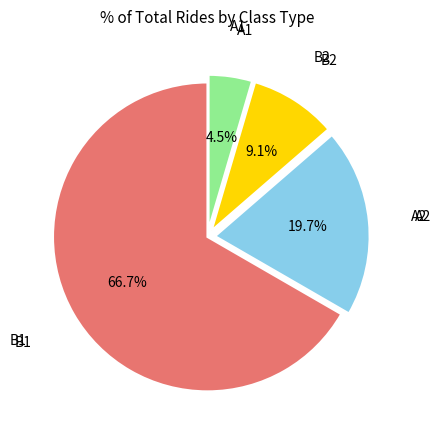

Count the number of slices in the pie.

4